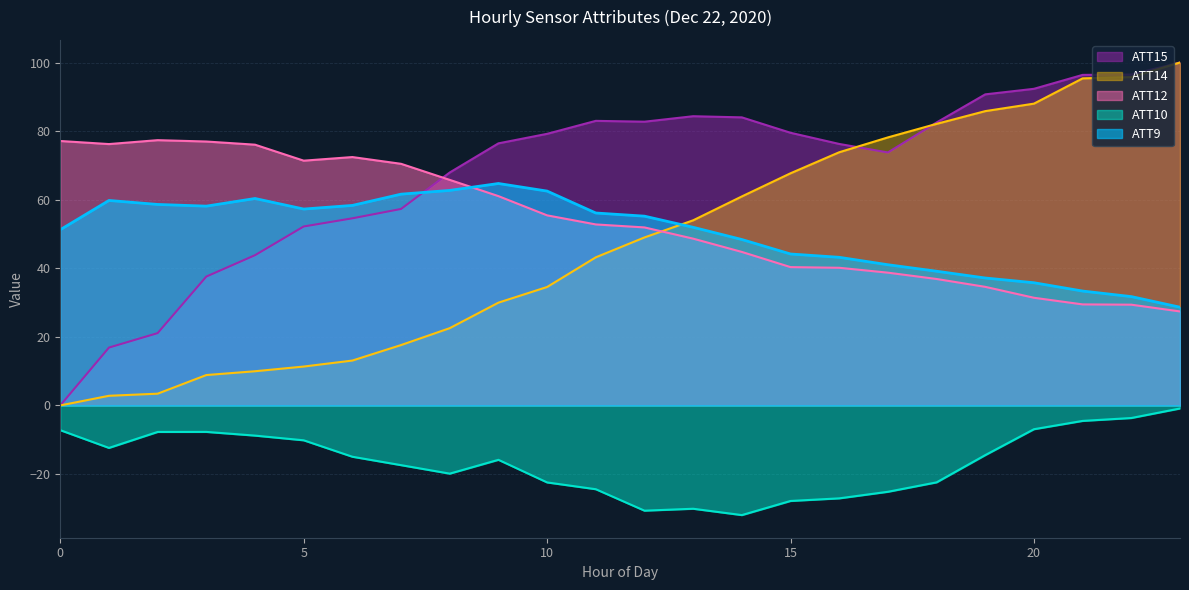

What is the value of the ATT15 point at the 20th from the left?

90.7